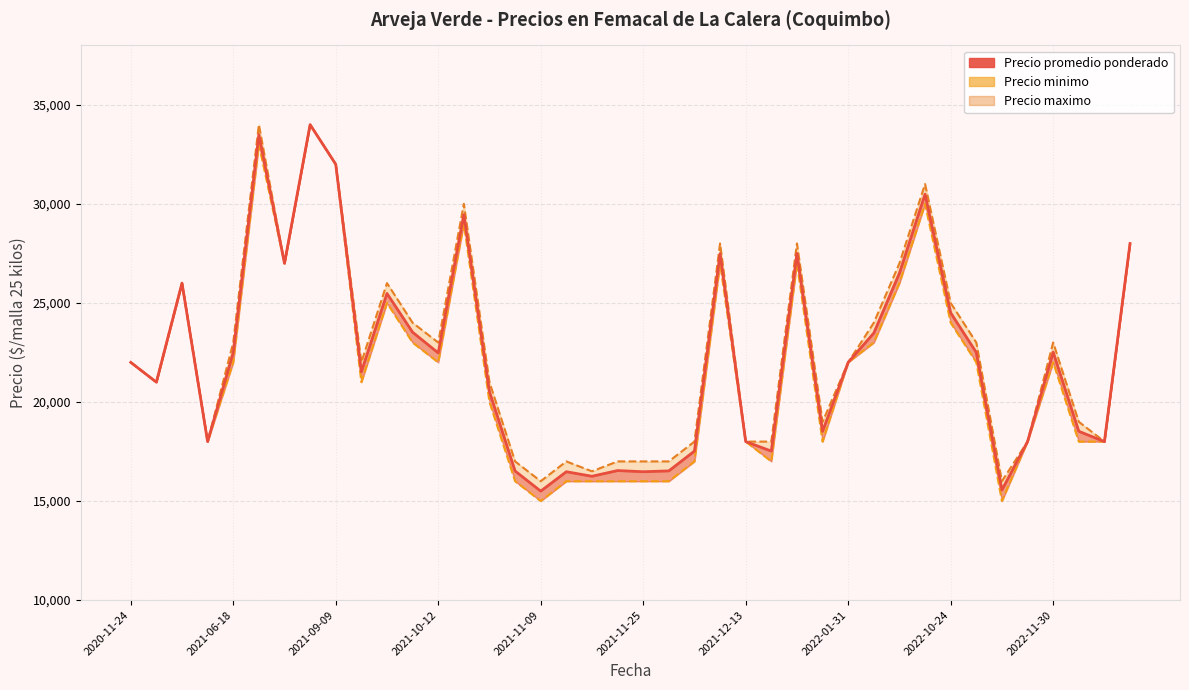

How many data points does each series have?

40